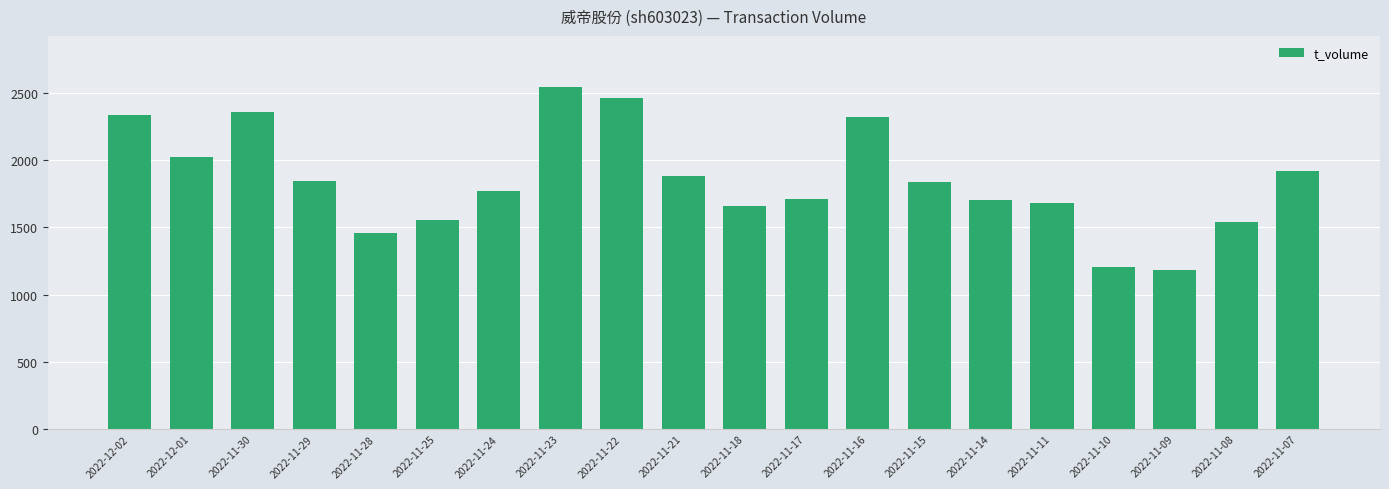

What is the label of the 14th bar from the right?

2022-11-24